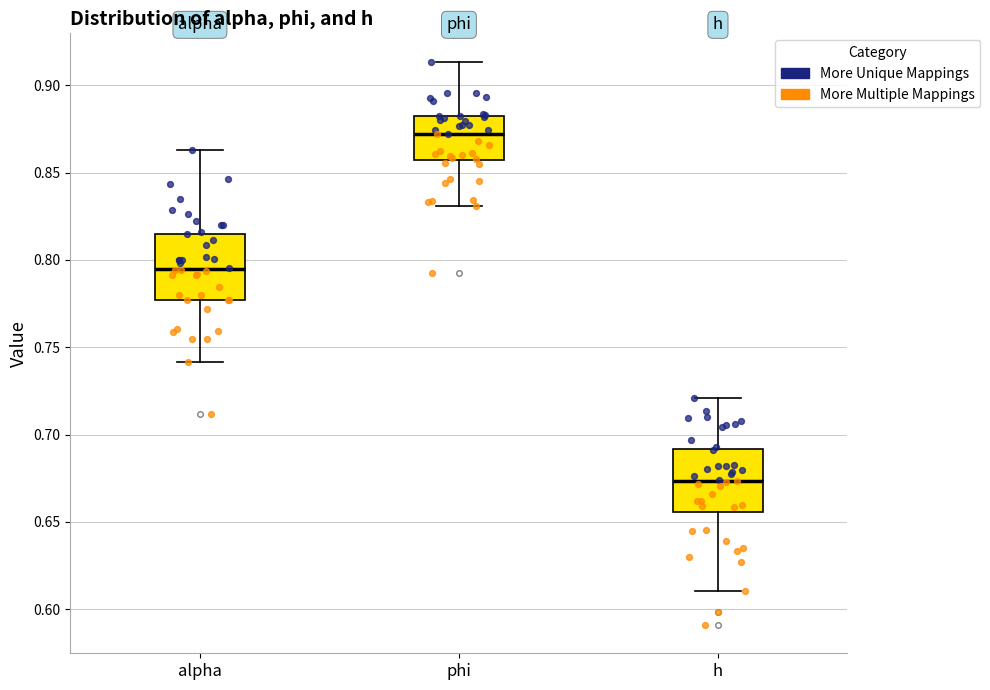

Which box's median line is the highest?

phi